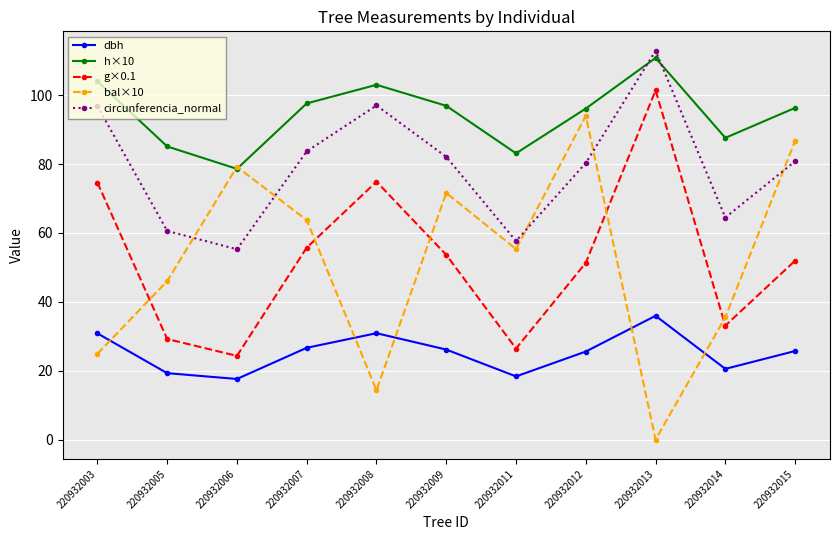

How many categories are shown in the chart?

11